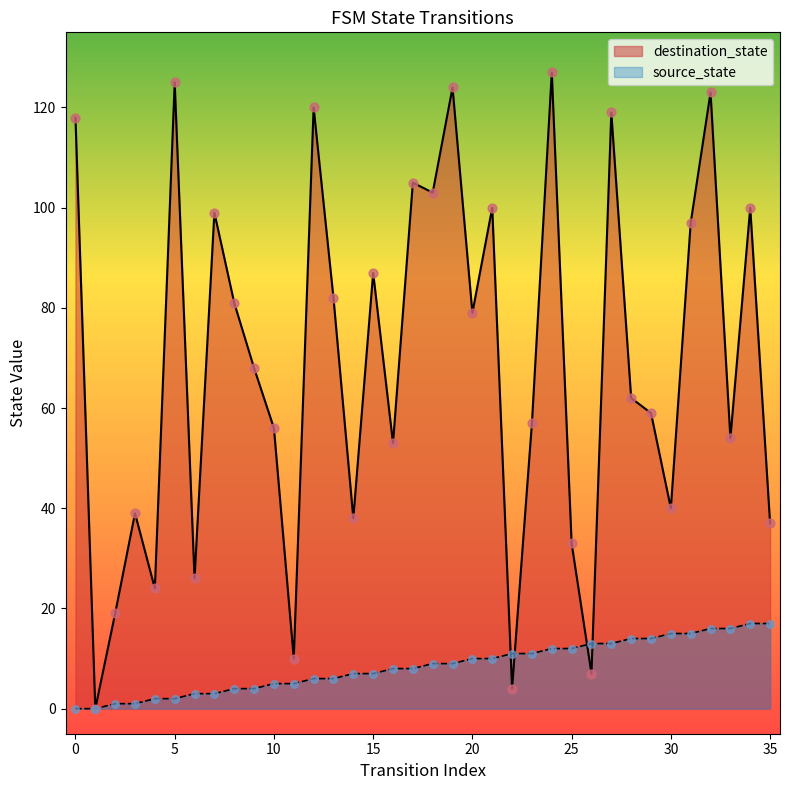

At which category is the sum across all series the highest?

24